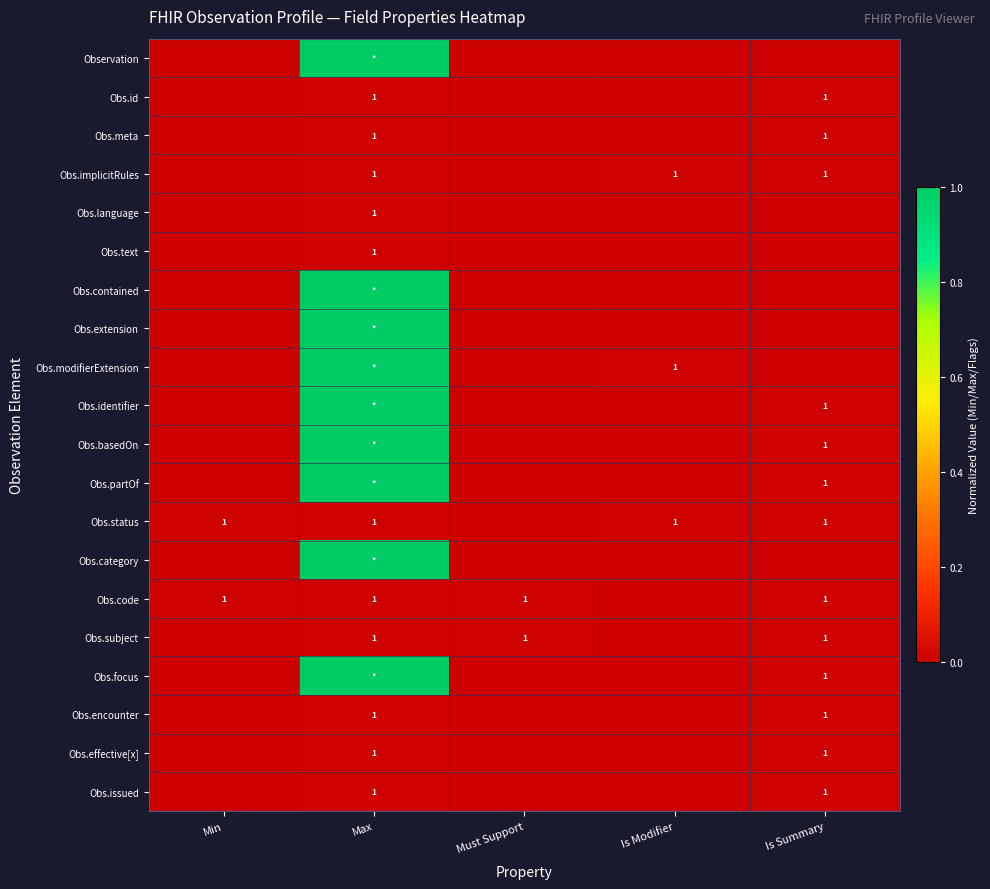

At how many categories does at least one series exceed 0?

5